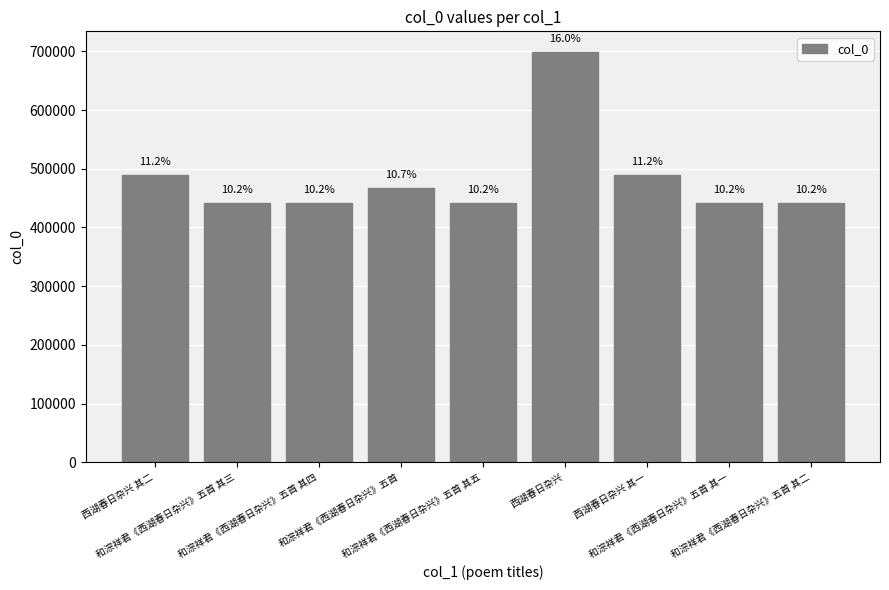

How many bars are there in total?

9